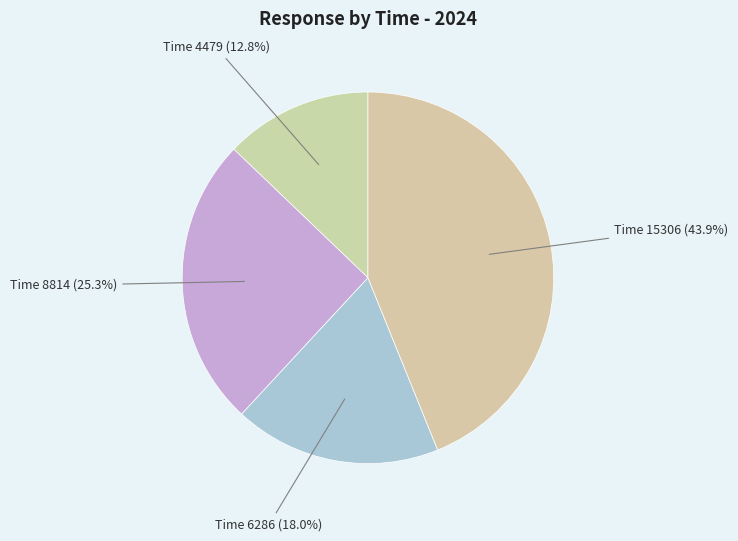

Count the number of slices in the pie.

4